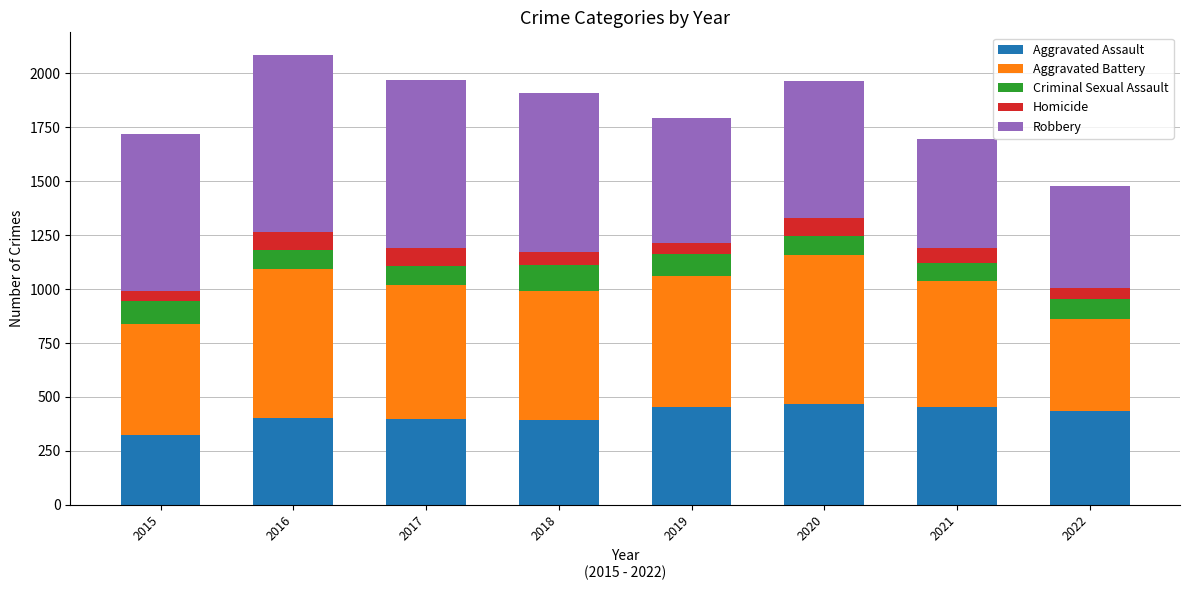

What is the sum of the Aggravated Assault values at 2017 and 2015?

719